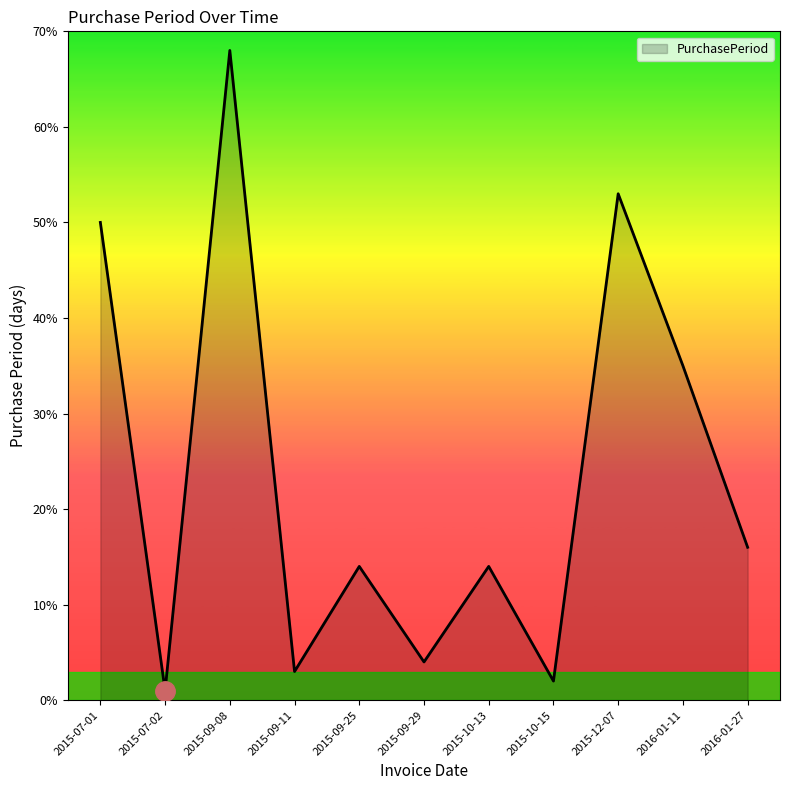

The chart shows a value of 3 at 2015-09-11. True or false?

True